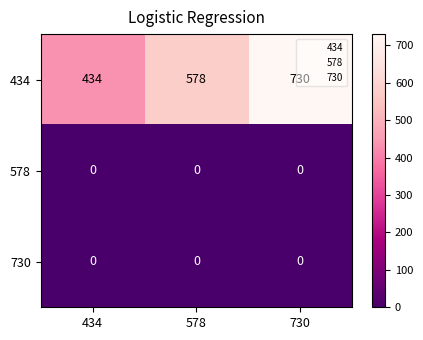

True or false: 434 has a value of 434 at 434.

True